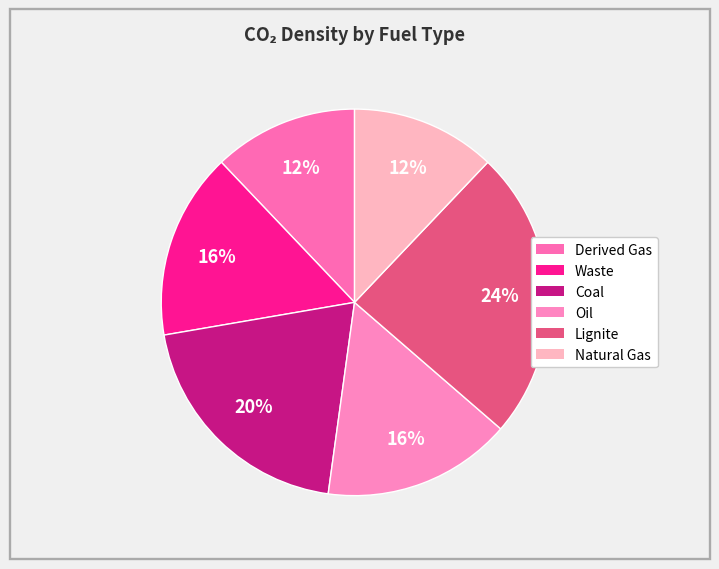

Count the number of slices in the pie.

6